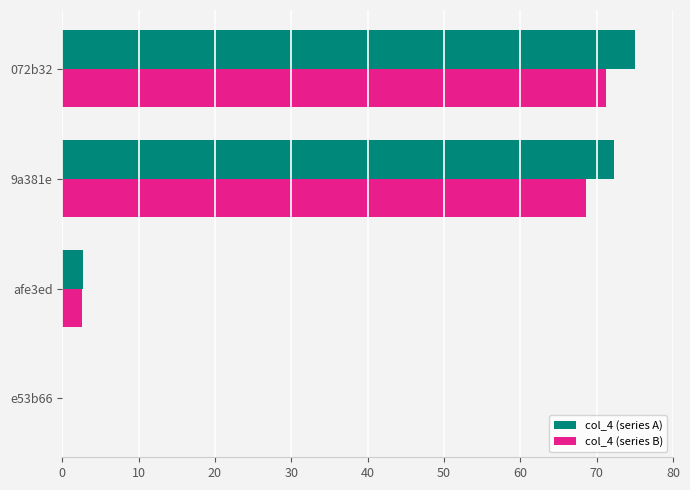

At which category is the sum across all series the highest?

072b32